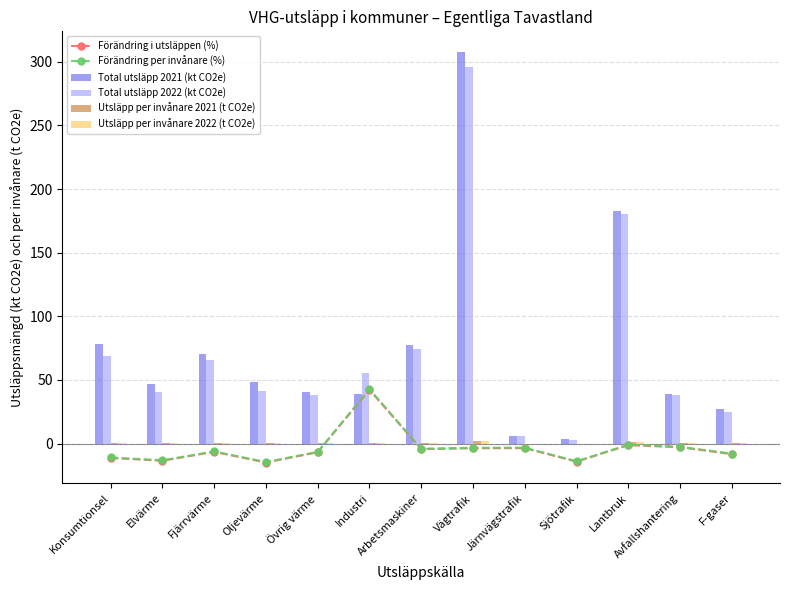

At how many categories does at least one series exceed 39?

10